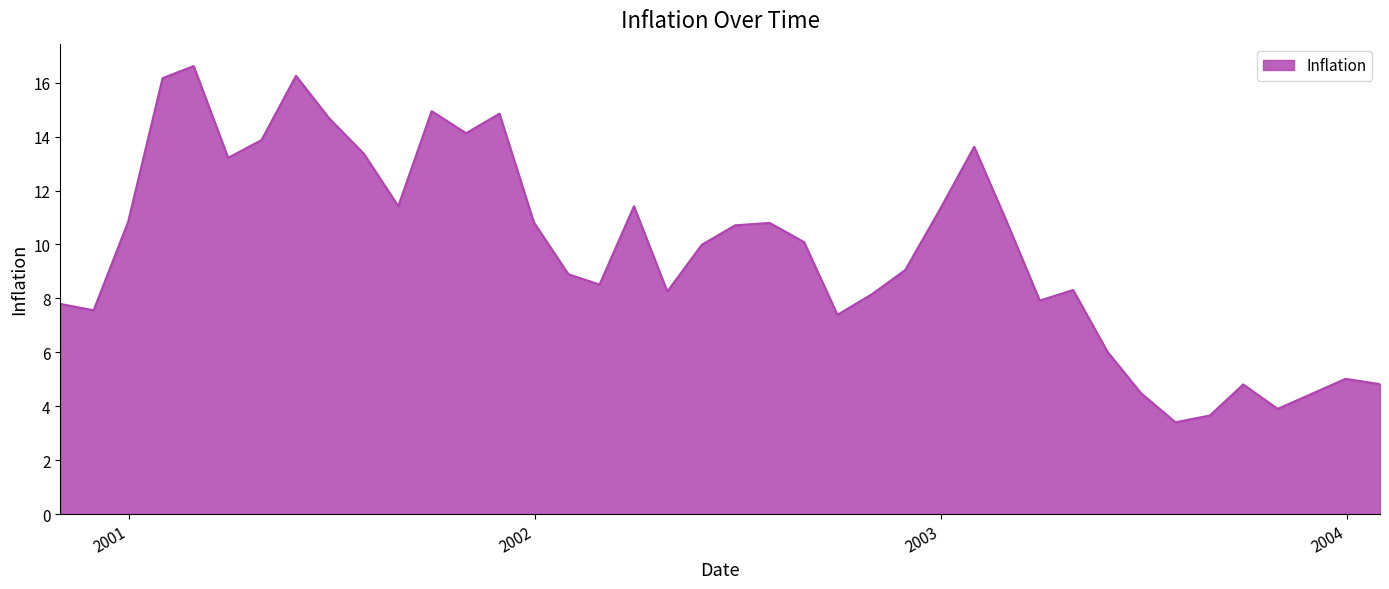

Does the chart have visible grid lines?

No